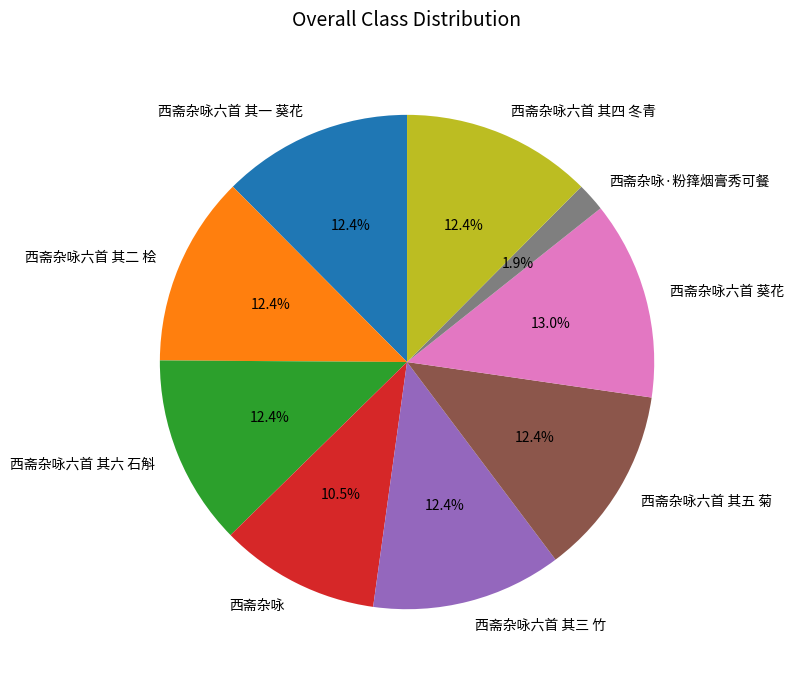

Is 西斋杂咏六首 其二 桧 the majority of the pie?

No